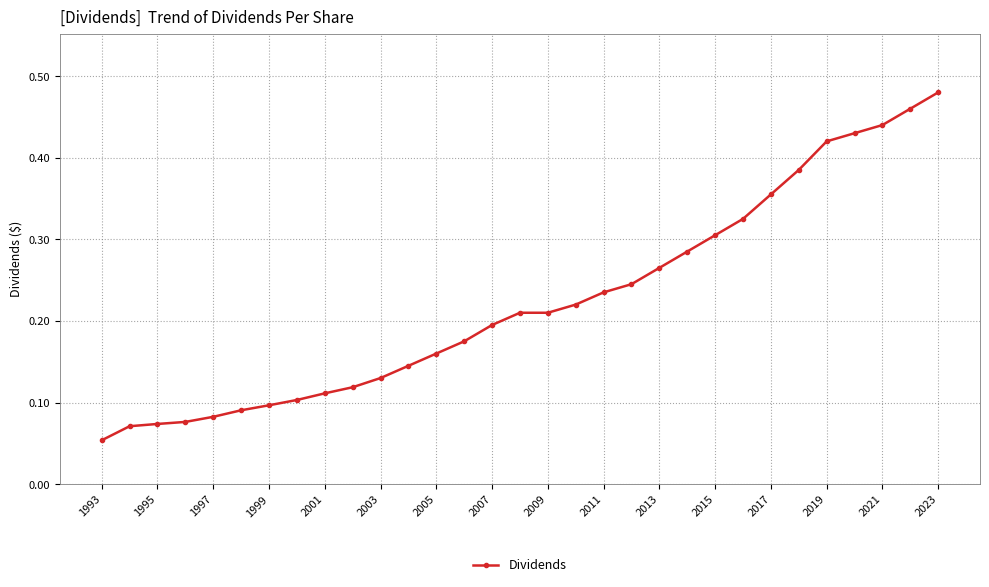

What is the sum of all values?

7.0